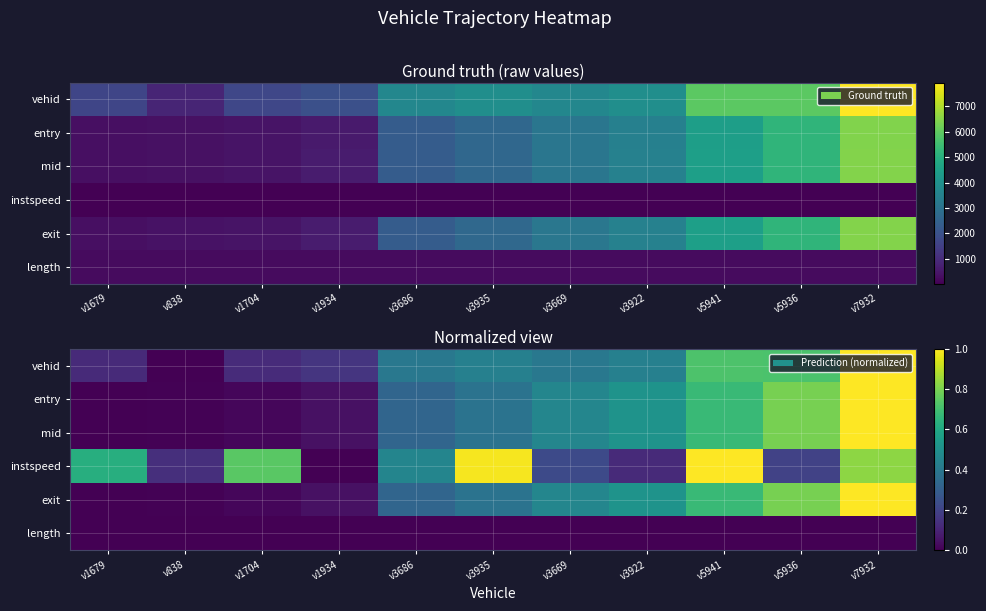

What is the difference between the highest and lowest values at v7932?

1.0